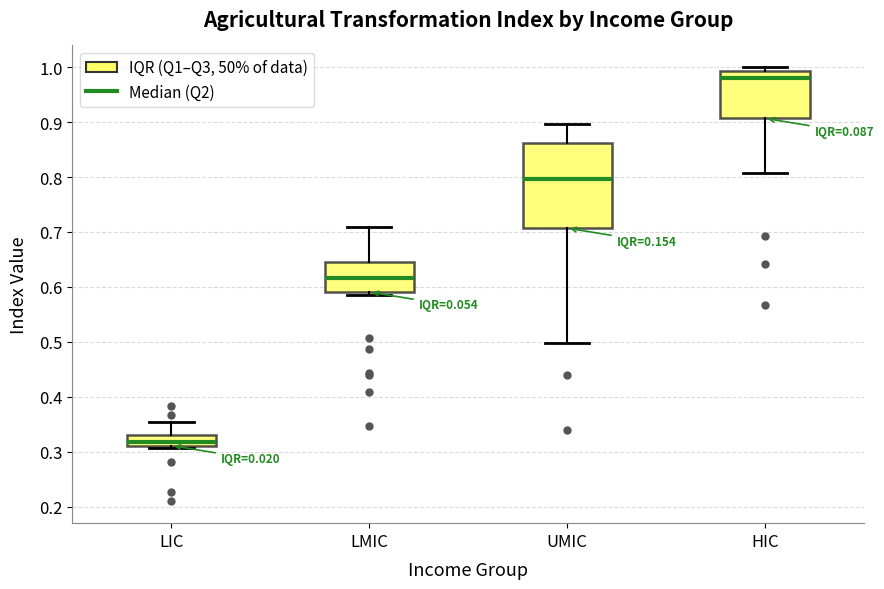

Where does the median line of the box for LMIC sit on the y-axis? The values are not printed on the chart, so give them approximately, as read against the axis.

0.62